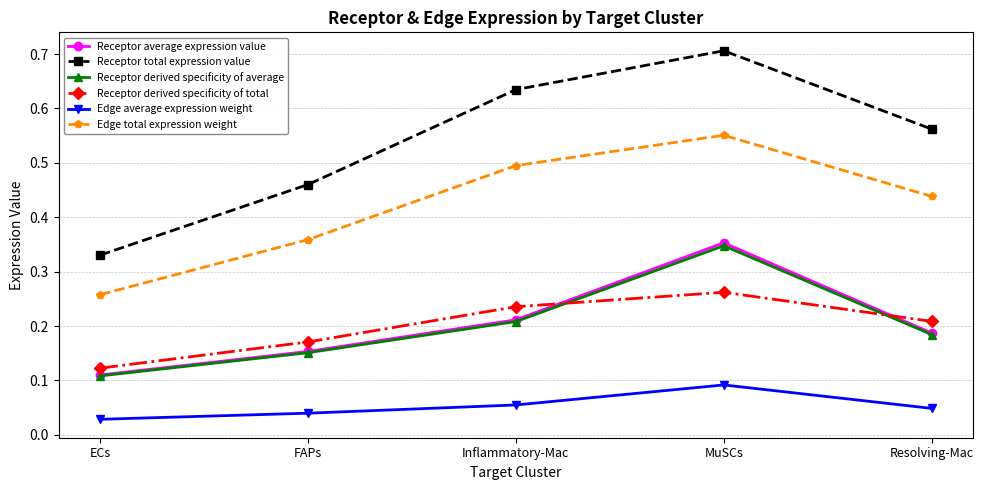

Between MuSCs and Resolving-Mac, which series saw the biggest shift?

Receptor average expression value